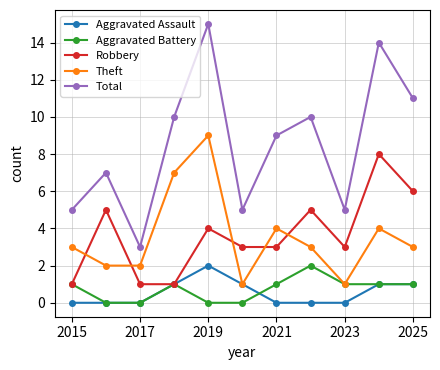

What is the value of the Robbery point at the 3rd from the left?

1